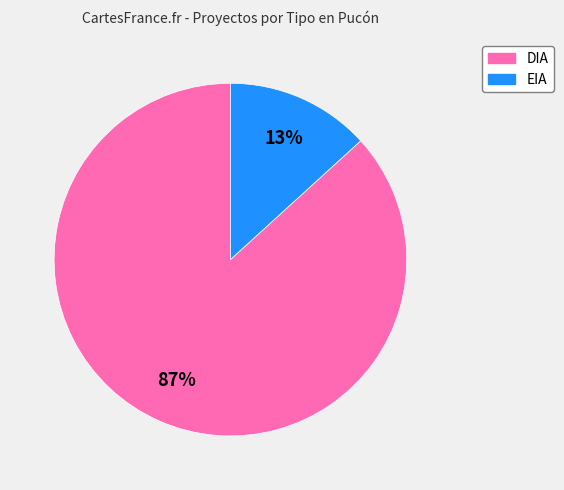

Between DIA and EIA, which is larger?

DIA